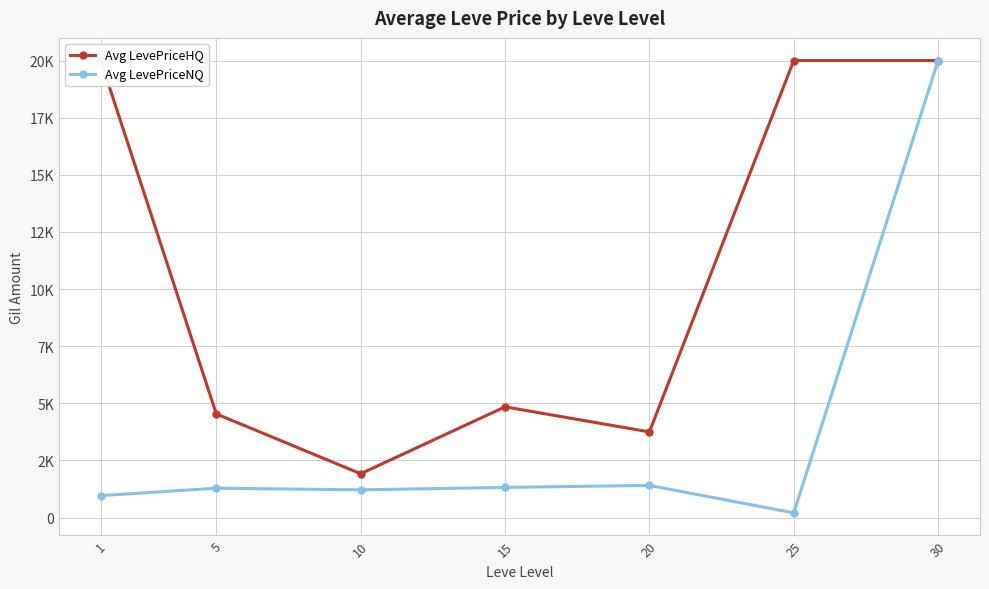

At 15, list the series in order from largest to smallest.

Avg LevePriceHQ, Avg LevePriceNQ